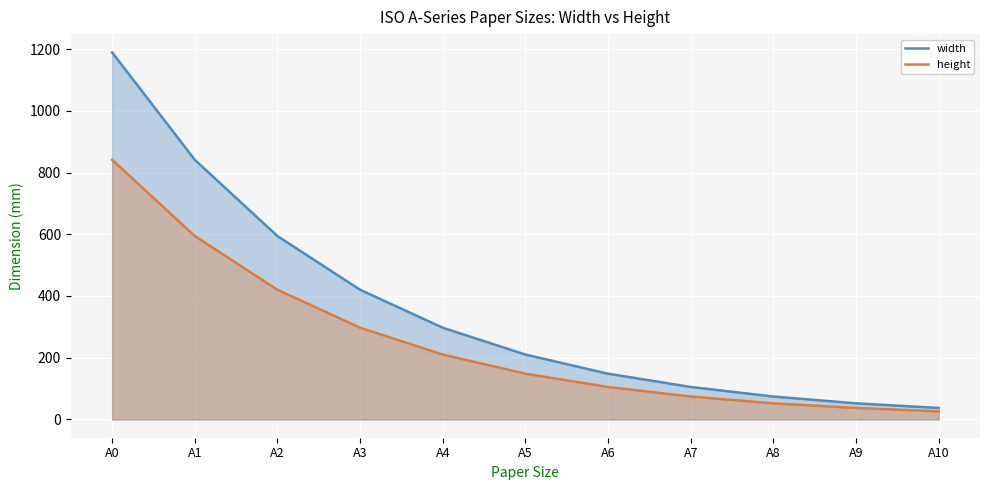

What is the difference between the highest and lowest values at A10?

11